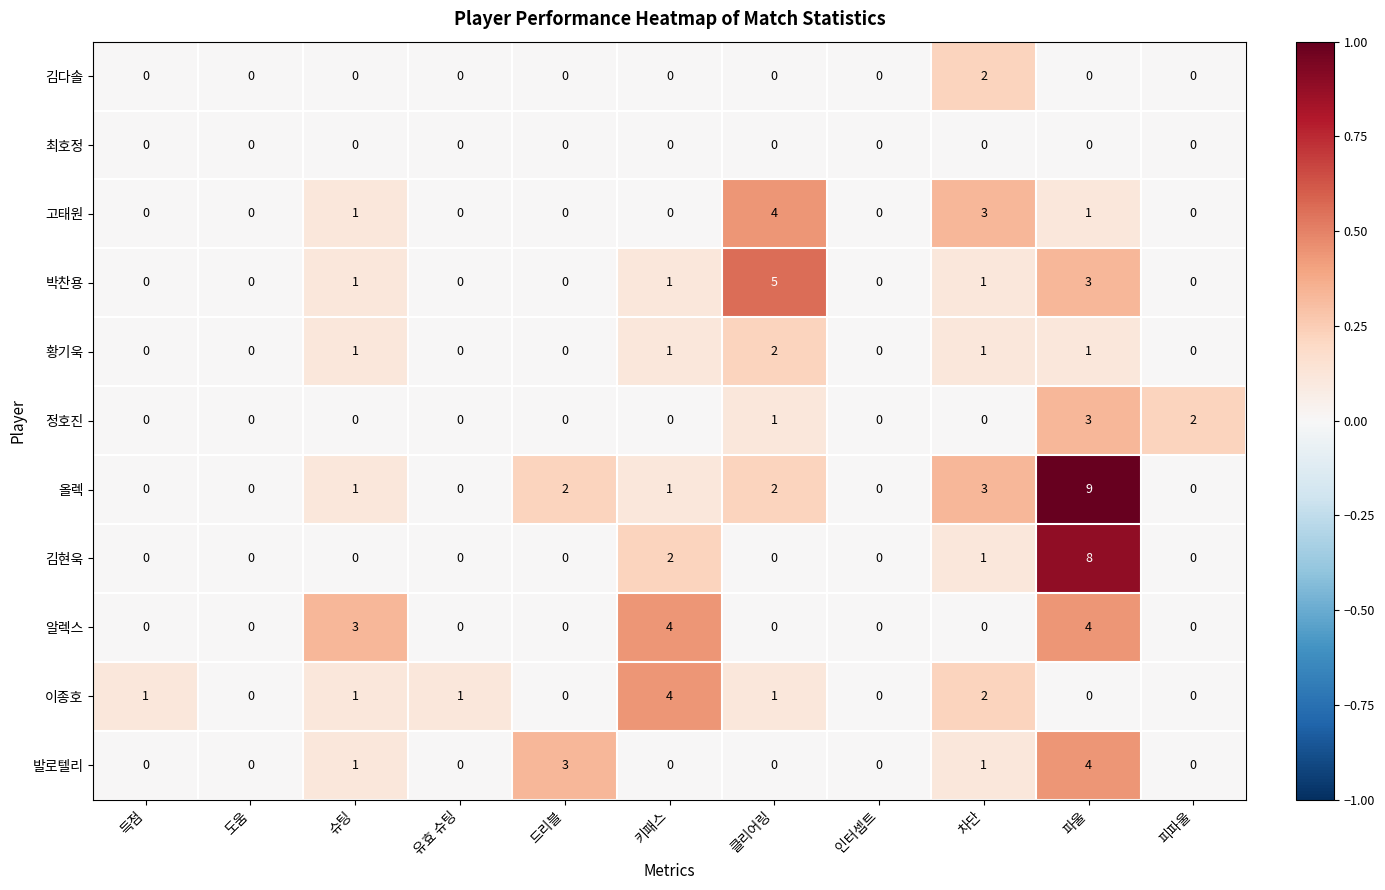

Is it true that 김다솔 equals 1 at 인터셉트?

False